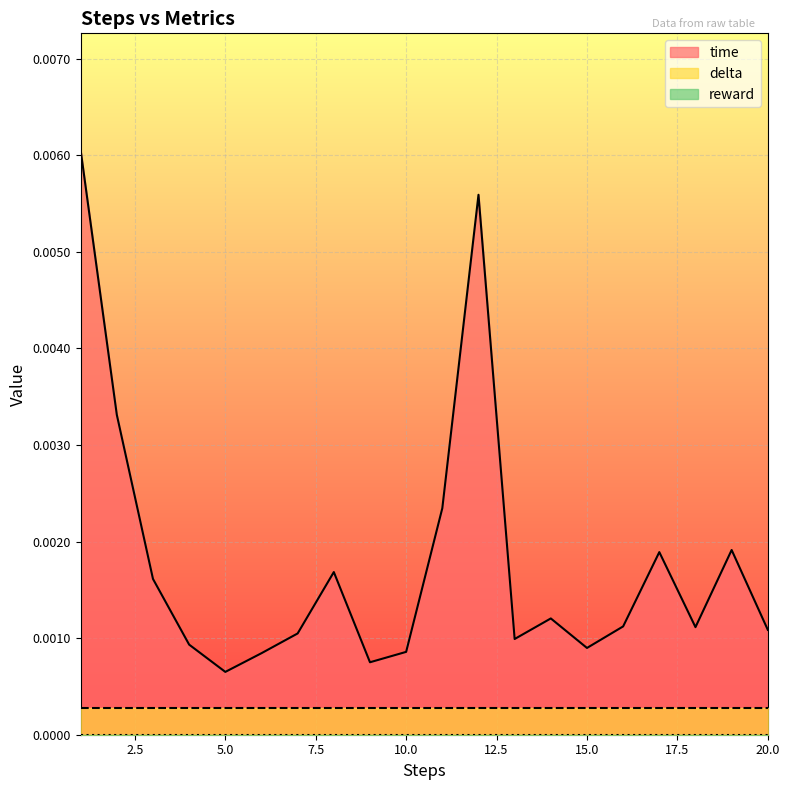

True or false: delta and time cross at least once.

False